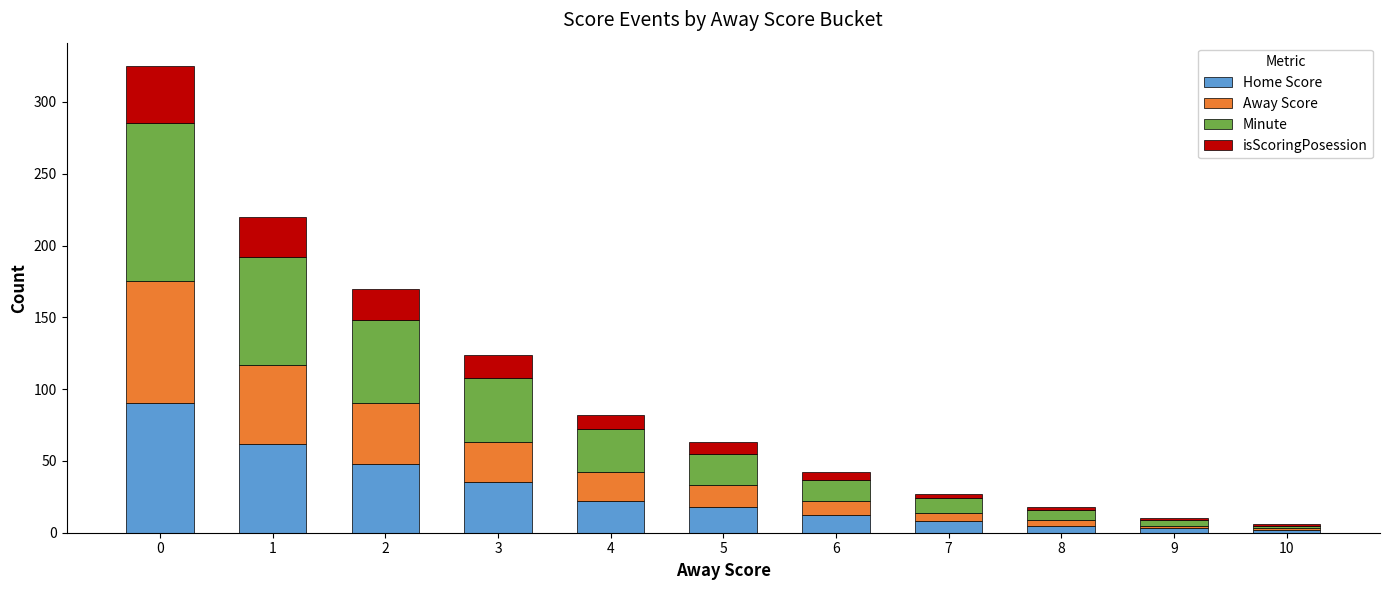

The value of Home Score at 6 is 12. True or false?

True